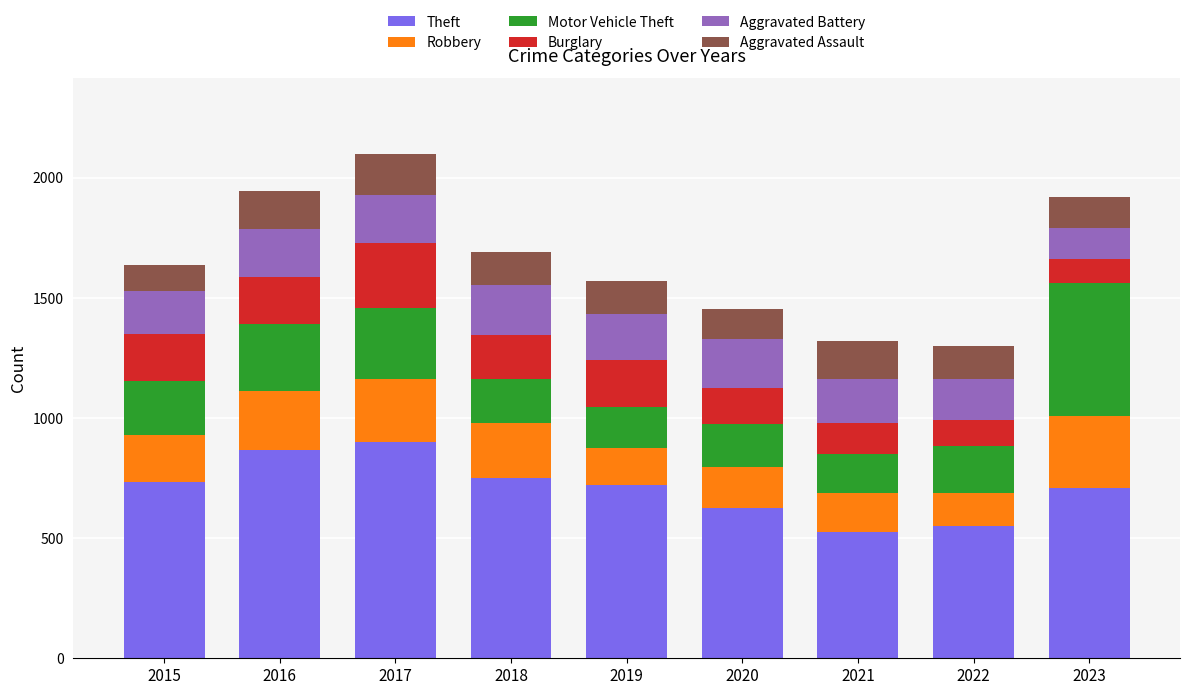

Are the bars horizontal?

No